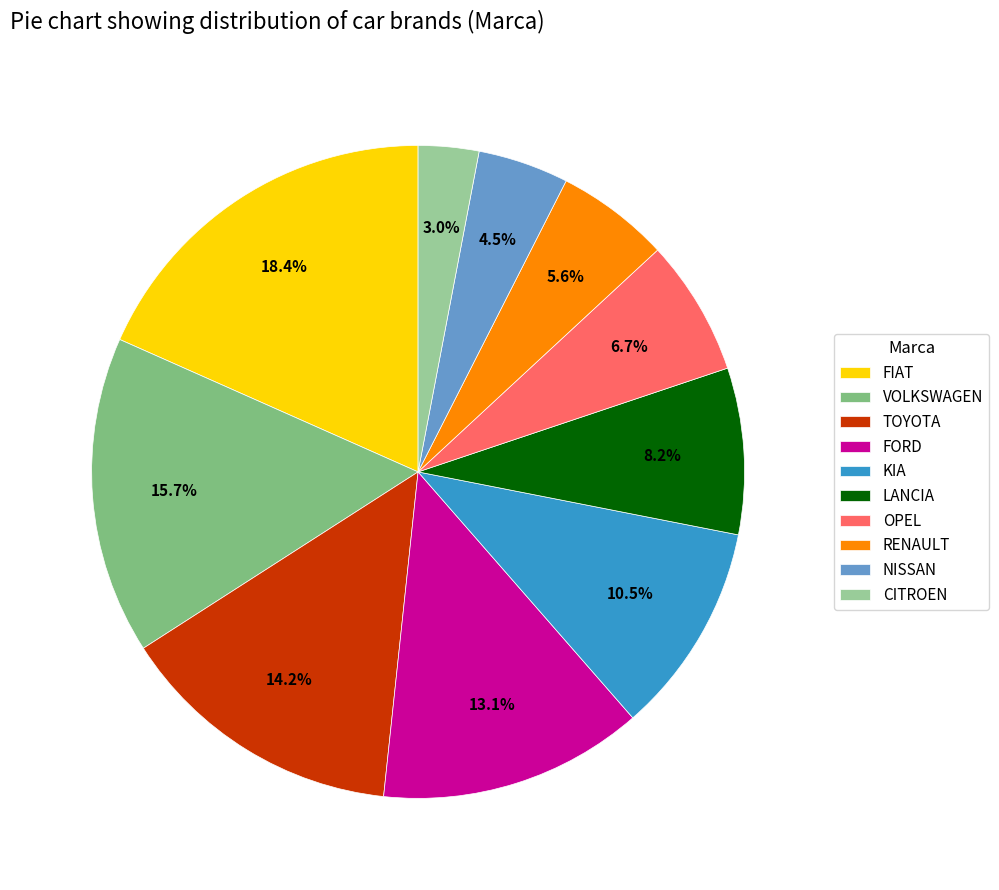

Count the number of slices in the pie.

10